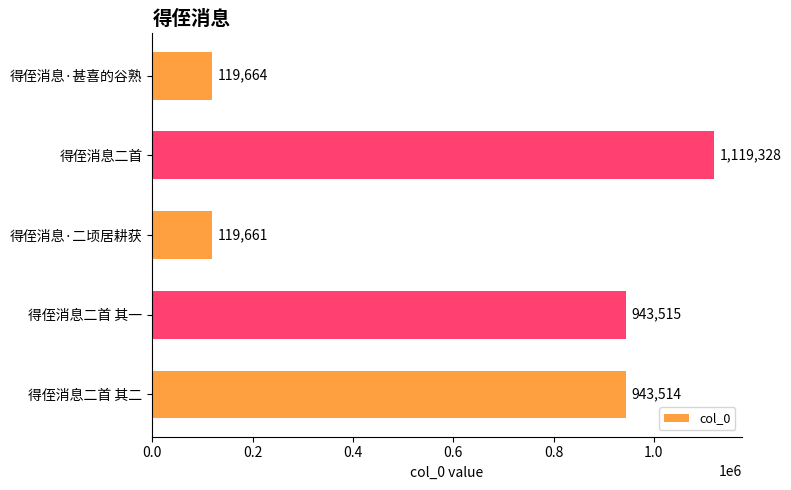

What is the maximum value shown in the chart?

1119328